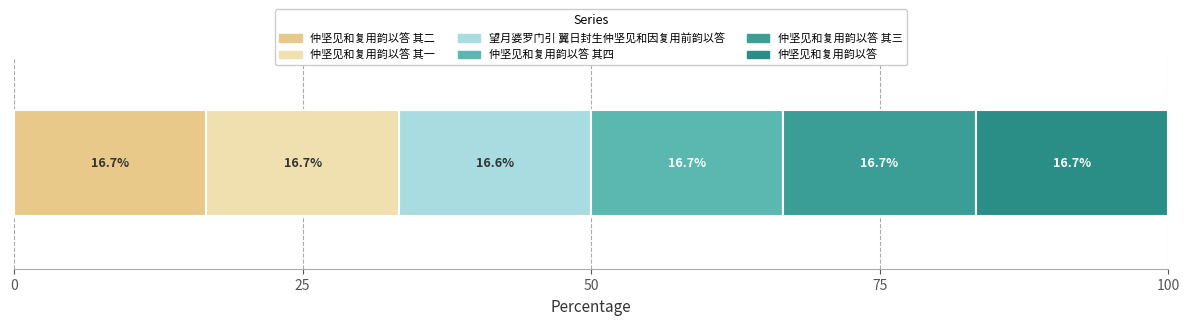

How many data points does each series have?

1